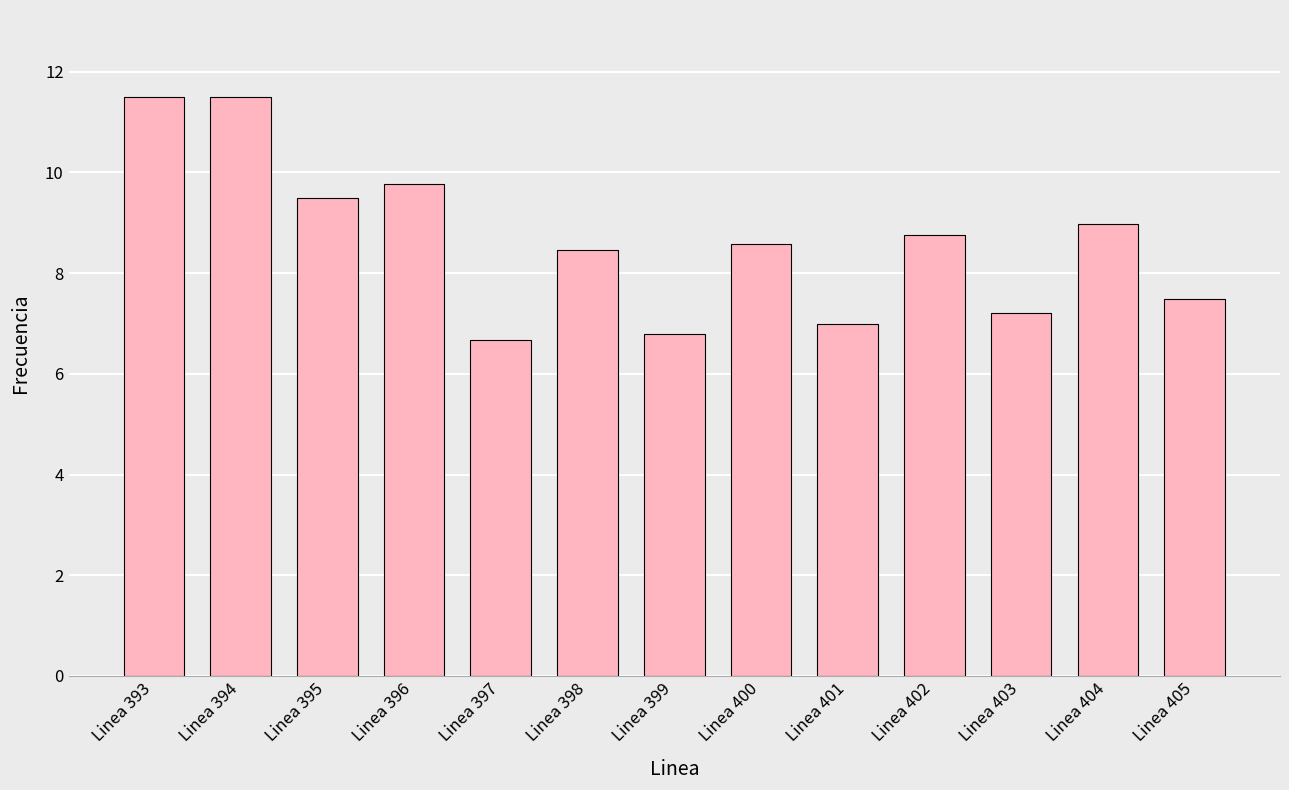

What is the difference between the maximum and second lowest values?

4.7